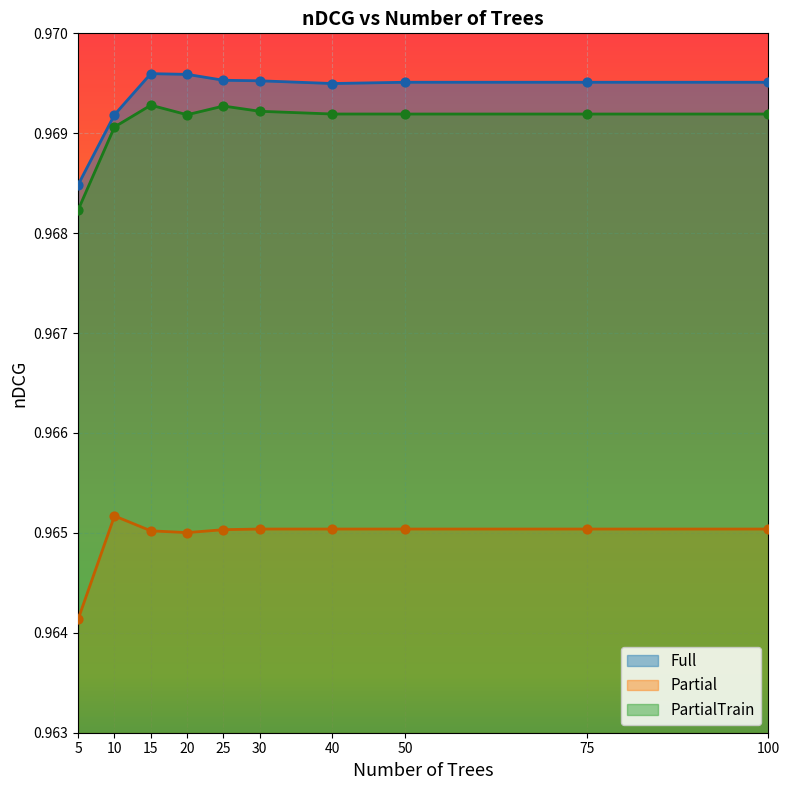

Which series has the largest total across all categories?

Full